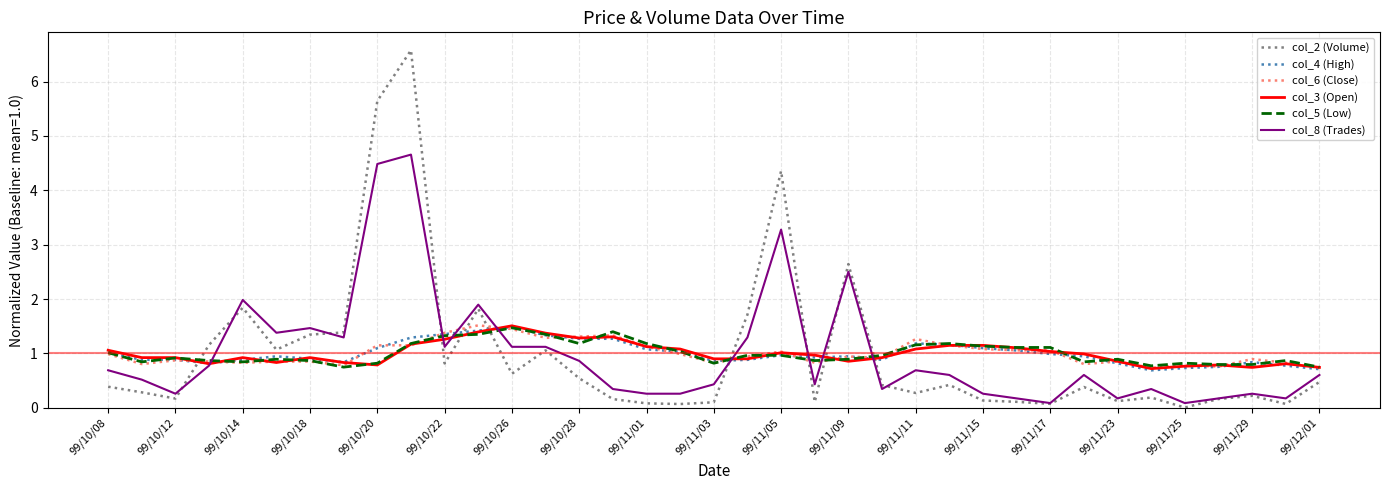

Which series has the widest spread of values?

col_2 (Volume)